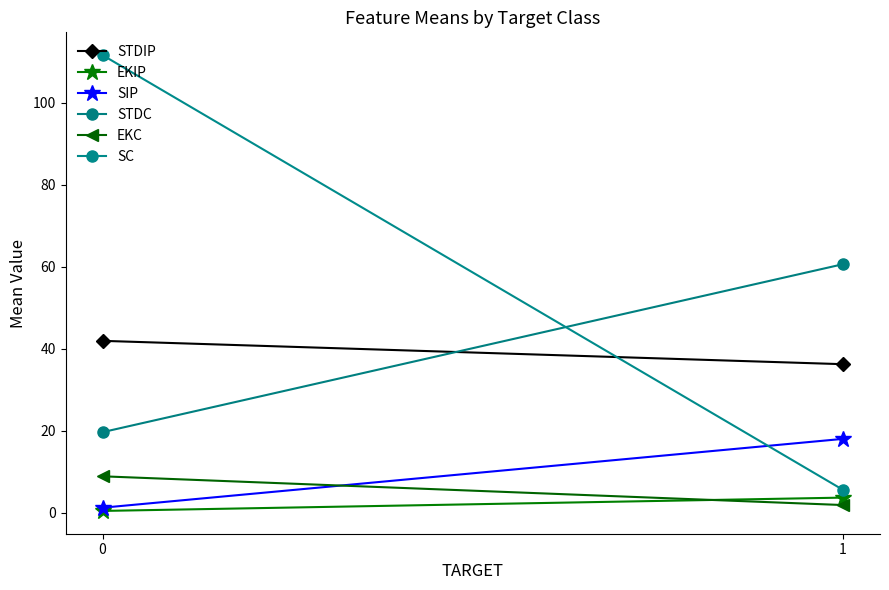

What is the total value across all series at 1?

126.3